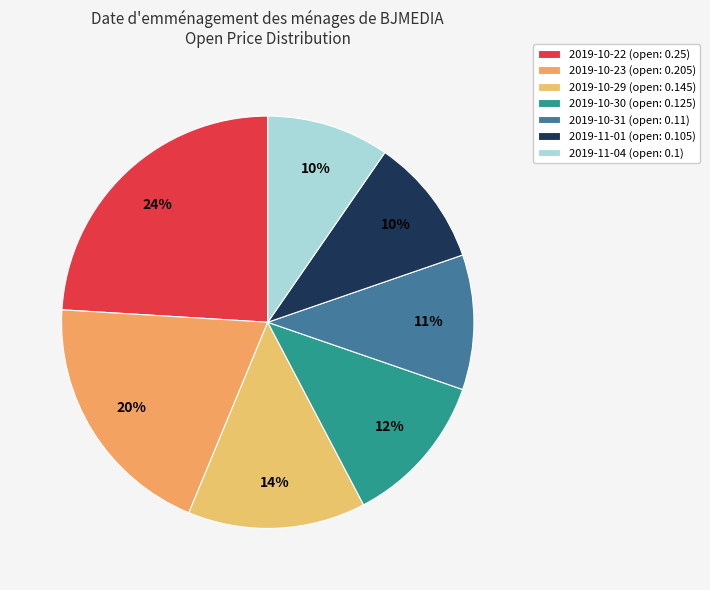

To the nearest percent, what portion does 2019-10-30 represent?

12%